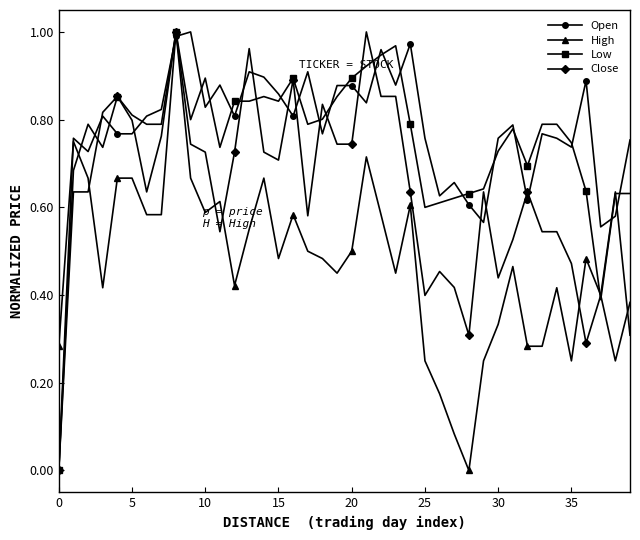

Which series changed the most between 15 and 35?

Close